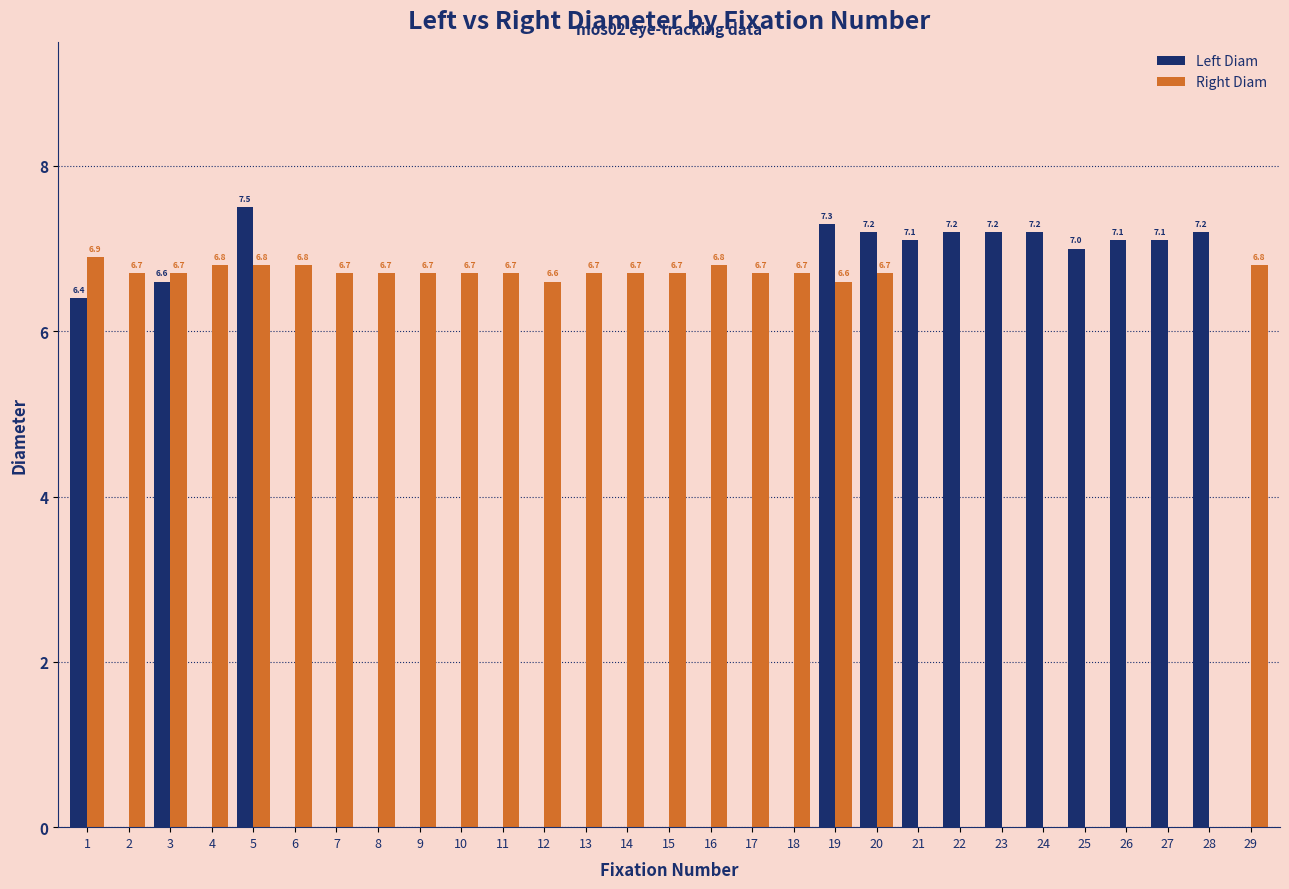

What is the sum of the Right Diam values at 29 and 1?

13.7